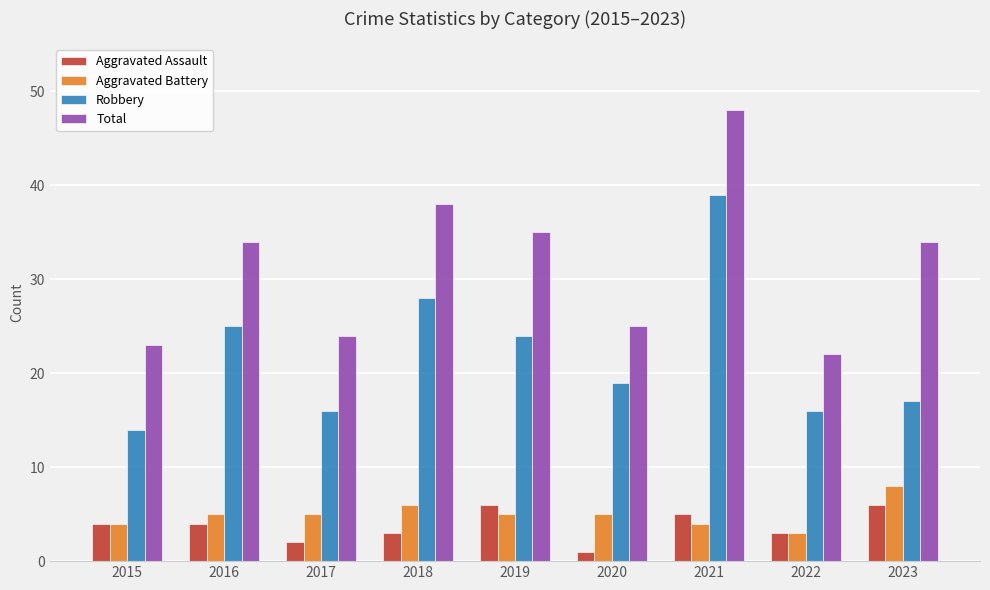

What is the maximum value for Robbery?

39